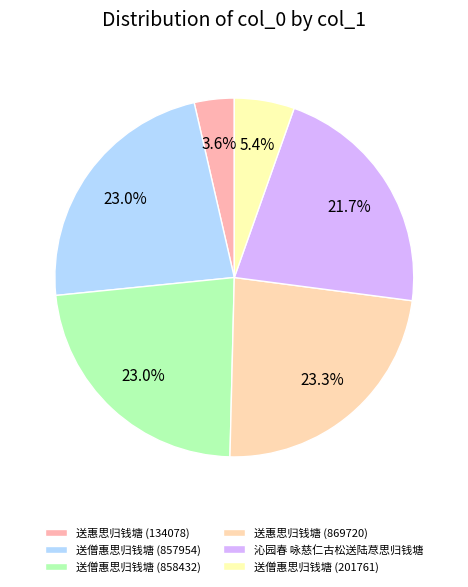

True or false: 送惠思归钱塘 (869720) accounts for 23% of the total.

True